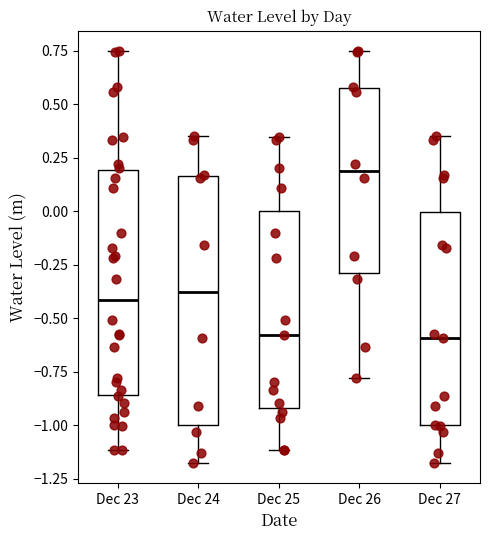

Which box's median line is the highest?

Dec 26